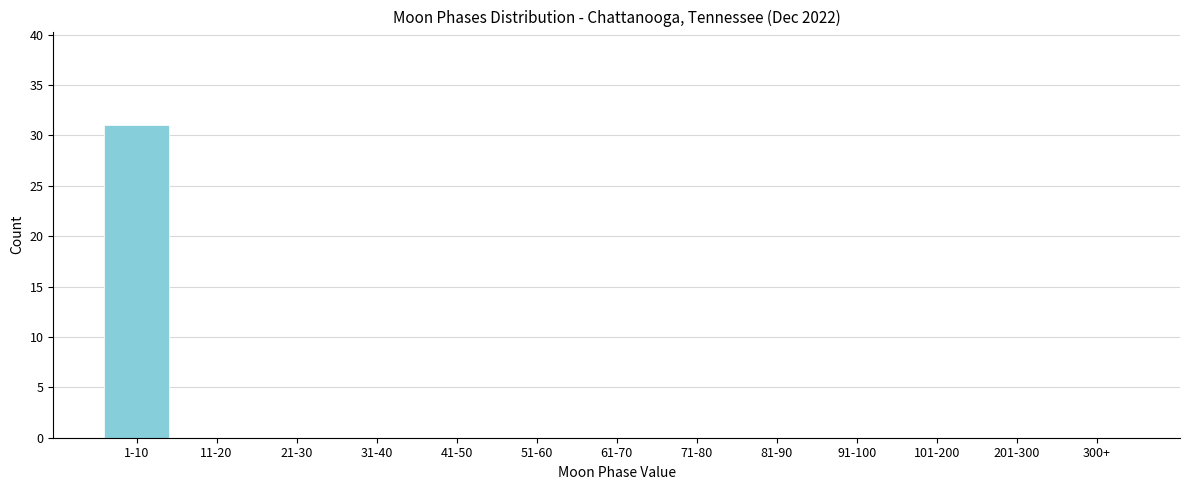

Reading left to right, list all the values displayed in this chart.

1-10=31	11-20=0	21-30=0	31-40=0	41-50=0	51-60=0	61-70=0	71-80=0	81-90=0	91-100=0	101-200=0	201-300=0	300+=0